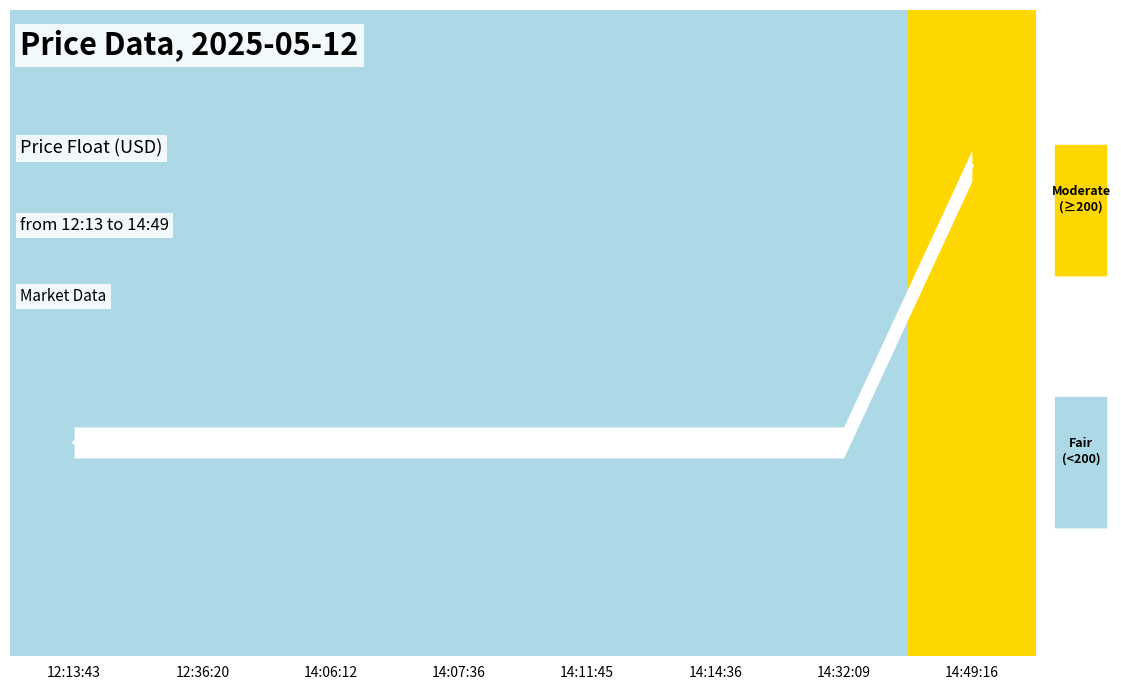

List the labels in order of value, largest first.

14:49:16, 12:13:43, 12:36:20, 14:06:12, 14:07:36, 14:11:45, 14:14:36, 14:32:09